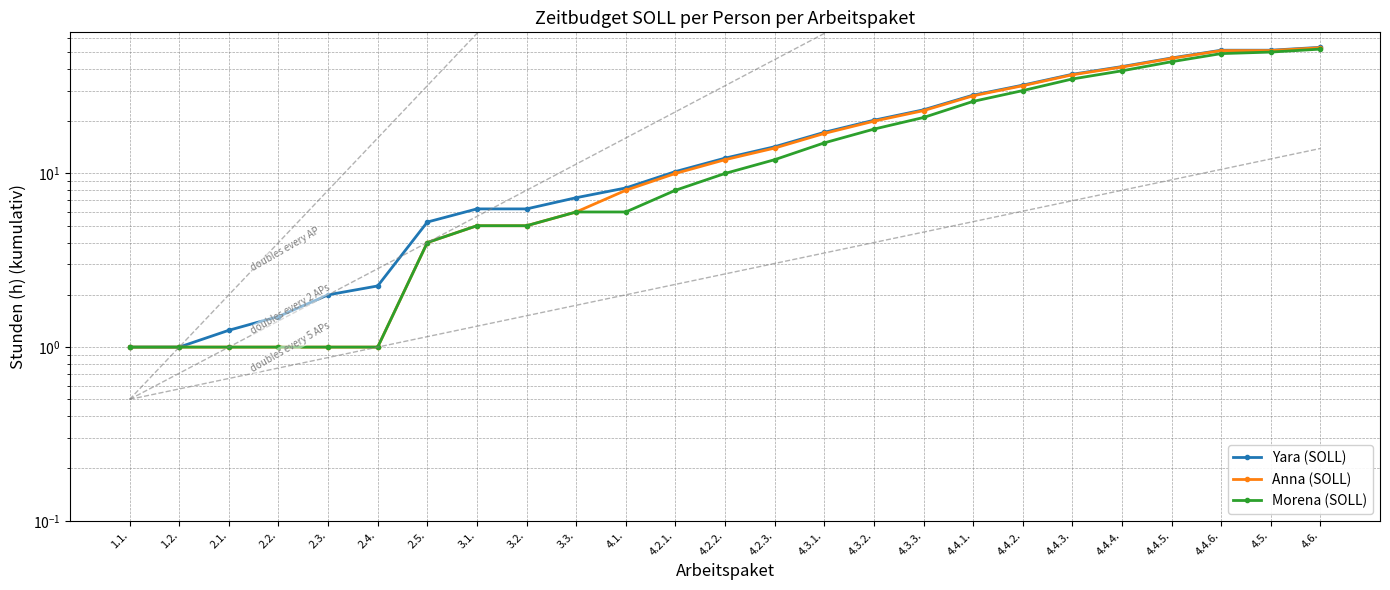

The value of Yara (SOLL) at 4.4.6. is 77.4. True or false?

False